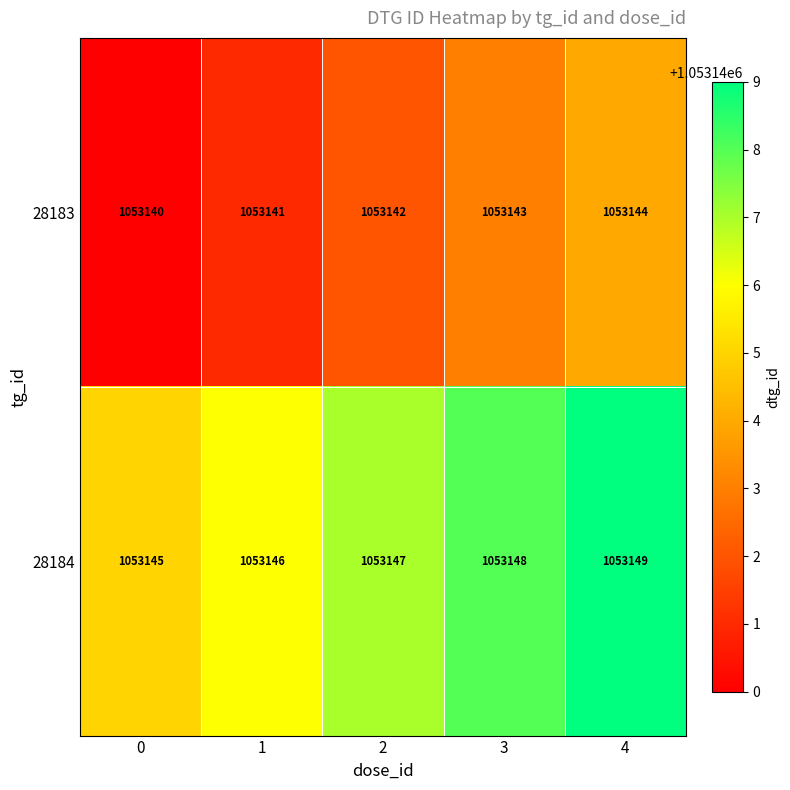

Reading left to right, list all the values displayed in this chart.

28183: 0=1053140	1=1053141	2=1053142	3=1053143	4=1053144
28184: 0=1053145	1=1053146	2=1053147	3=1053148	4=1053149